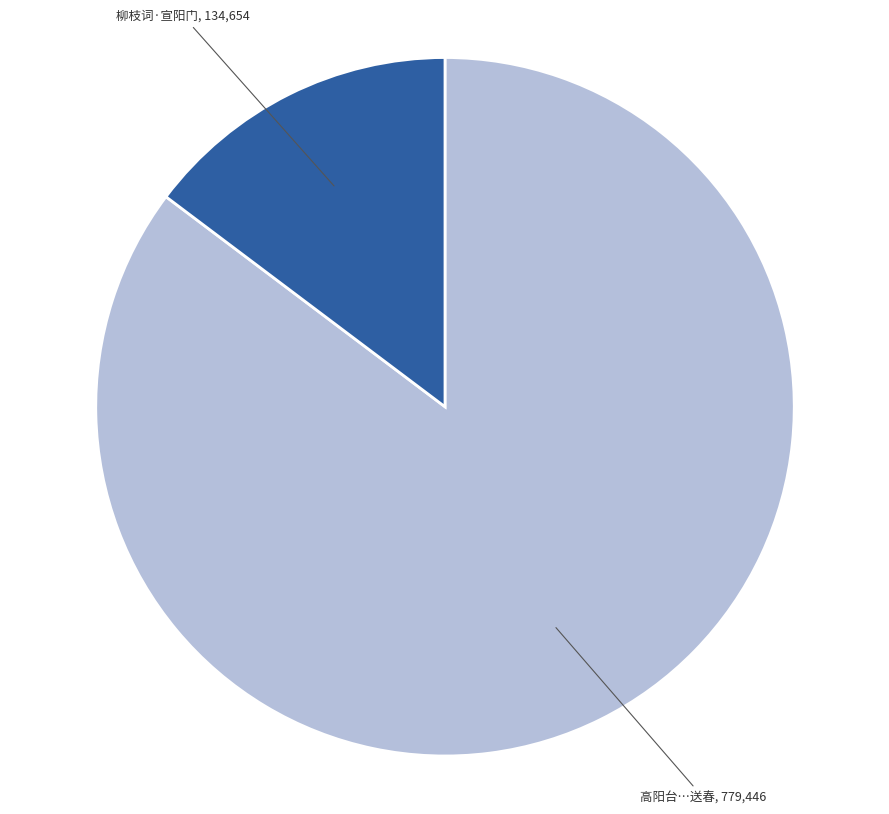

Is there any slice that represents more than half of the pie?

Yes